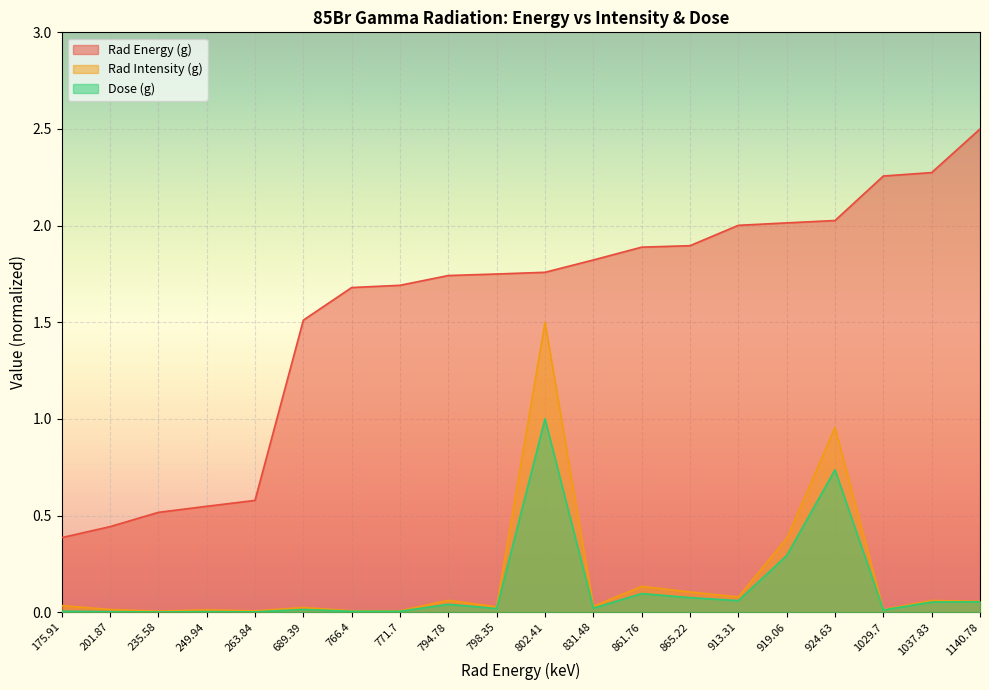

Reading left to right, list all the values displayed in this chart.

Rad Energy (g): 175.91=0.4	201.87=0.4	235.58=0.5	249.94=0.5	263.84=0.6	689.39=1.5	766.4=1.7	771.7=1.7	794.78=1.7	798.35=1.7	802.41=1.8	831.48=1.8	861.76=1.9	865.22=1.9	913.31=2.0	919.06=2.0	924.63=2.0	1029.7=2.3	1037.83=2.3	1140.78=2.5
Rad Intensity (g): 175.91=0.0	201.87=0.0	235.58=0.0	249.94=0.0	263.84=0.0	689.39=0.0	766.4=0.0	771.7=0.0	794.78=0.1	798.35=0.0	802.41=1.5	831.48=0.0	861.76=0.1	865.22=0.1	913.31=0.1	919.06=0.4	924.63=1.0	1029.7=0.0	1037.83=0.1	1140.78=0.1
Dose (g): 175.91=0.0	201.87=0.0	235.58=0.0	249.94=0.0	263.84=0.0	689.39=0.0	766.4=0.0	771.7=0.0	794.78=0.0	798.35=0.0	802.41=1.0	831.48=0.0	861.76=0.1	865.22=0.1	913.31=0.1	919.06=0.3	924.63=0.7	1029.7=0.0	1037.83=0.1	1140.78=0.1